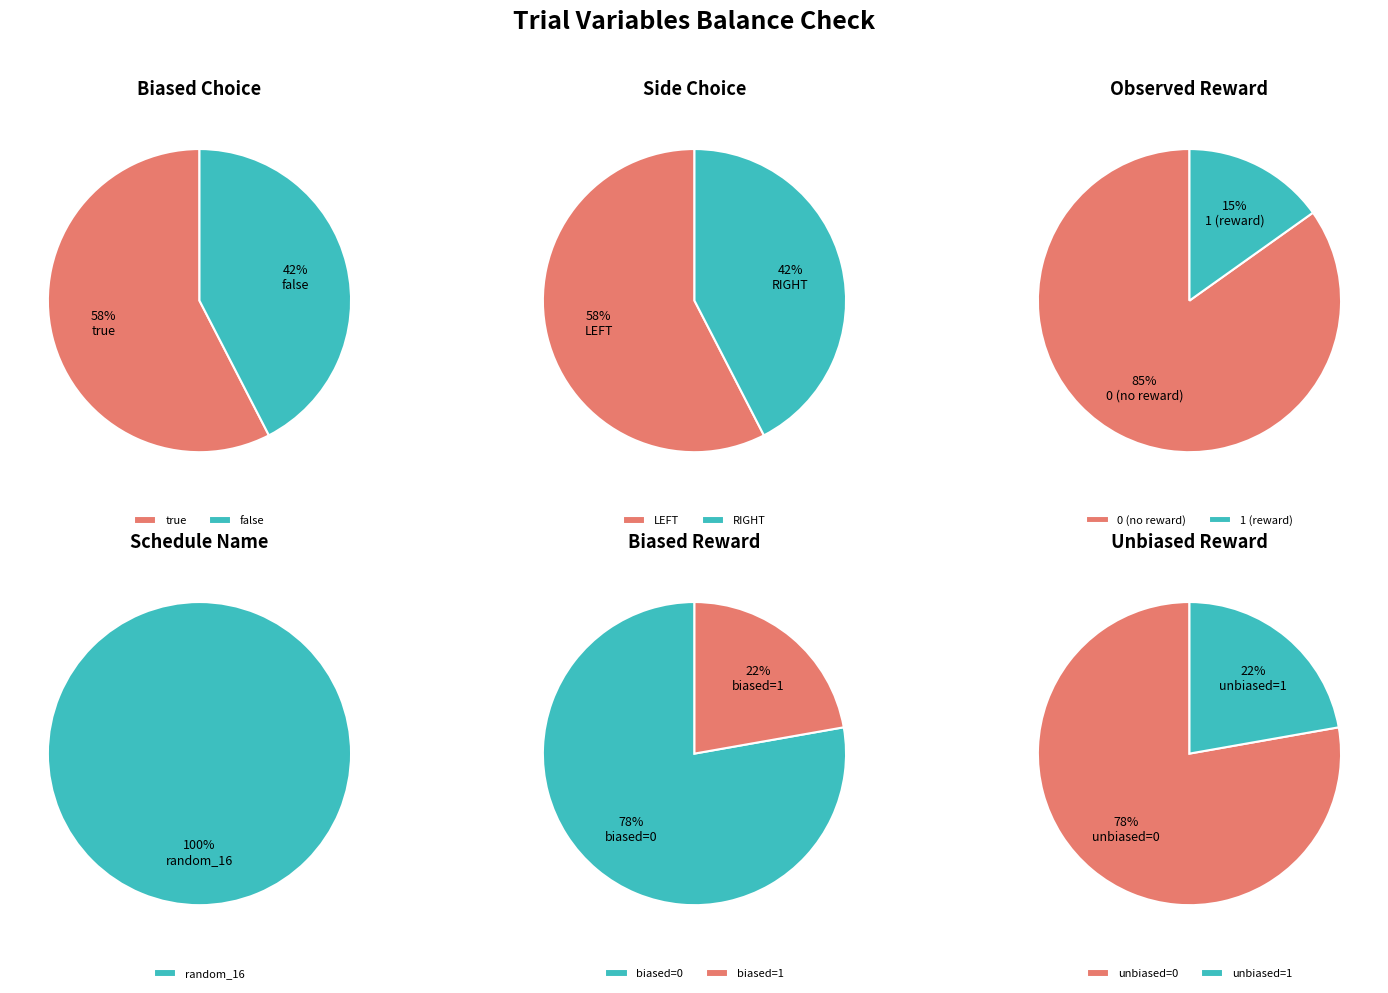

Is there a majority slice in this chart?

Yes